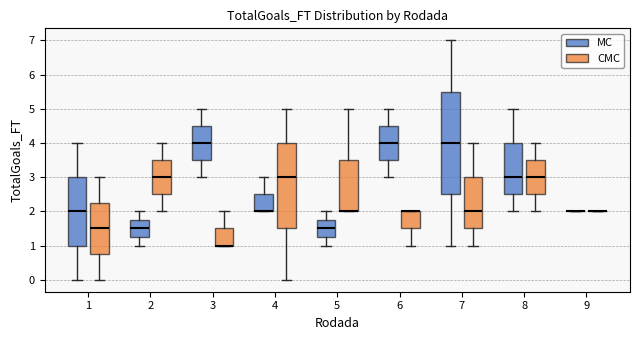

Reading left to right, read every box against the y-axis: the position of its median line, the range the box covers, and the ends of its whiskers. The values are not printed on the chart, so give them approximately, as read against the axis.

1 (MC): median 2.0, box 1.0 to 3.0, whiskers 0.0 to 4.0
1 (CMC): median 1.5, box 0.8 to 2.3, whiskers 0.0 to 3.0
2 (MC): median 1.5, box 1.3 to 1.8, whiskers 1.0 to 2.0
2 (CMC): median 3.0, box 2.5 to 3.5, whiskers 2.0 to 4.0
3 (MC): median 4.0, box 3.5 to 4.5, whiskers 3.0 to 5.0
3 (CMC): median 1.0 (drawn on the box's lower edge), box 1.0 to 1.5, whiskers 1.0 to 2.0
4 (MC): median 2.0 (drawn on the box's lower edge), box 2.0 to 2.5, whiskers 2.0 to 3.0
4 (CMC): median 3.0, box 1.5 to 4.0, whiskers 0.0 to 5.0
5 (MC): median 1.5, box 1.3 to 1.8, whiskers 1.0 to 2.0
5 (CMC): median 2.0 (drawn on the box's lower edge), box 2.0 to 3.5, whiskers 2.0 to 5.0
6 (MC): median 4.0, box 3.5 to 4.5, whiskers 3.0 to 5.0
6 (CMC): median 2.0 (drawn on the box's upper edge), box 1.5 to 2.0, whiskers 1.0 to 2.0
7 (MC): median 4.0, box 2.5 to 5.5, whiskers 1.0 to 7.0
7 (CMC): median 2.0, box 1.5 to 3.0, whiskers 1.0 to 4.0
8 (MC): median 3.0, box 2.5 to 4.0, whiskers 2.0 to 5.0
8 (CMC): median 3.0, box 2.5 to 3.5, whiskers 2.0 to 4.0
9 (MC): box collapsed to a line at 2.0, whiskers 2.0 to 2.0
9 (CMC): box collapsed to a line at 2.0, whiskers 2.0 to 2.0